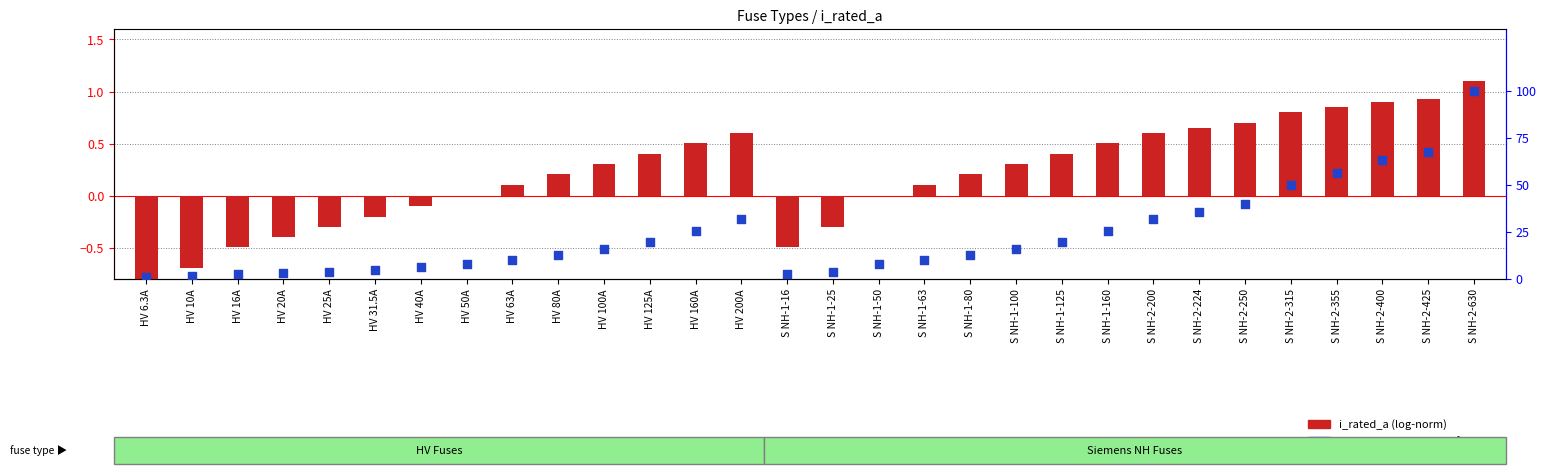

What is the ratio of the value at HV 160A to the value at S NH-2-425?

0.4